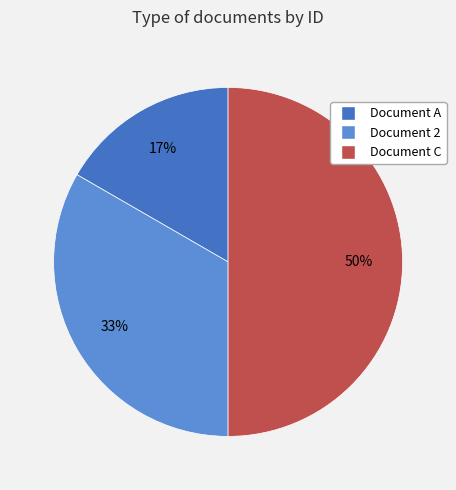

Does Document A account for over 50% of the chart?

No